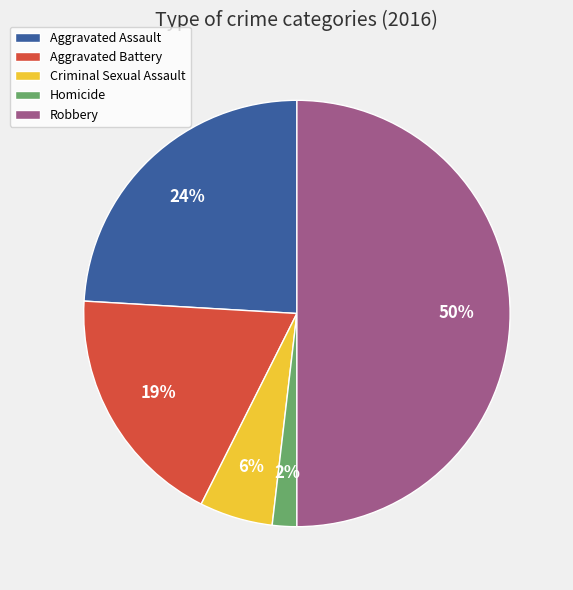

The Aggravated Battery slice represents 25% of the pie. True or false?

False